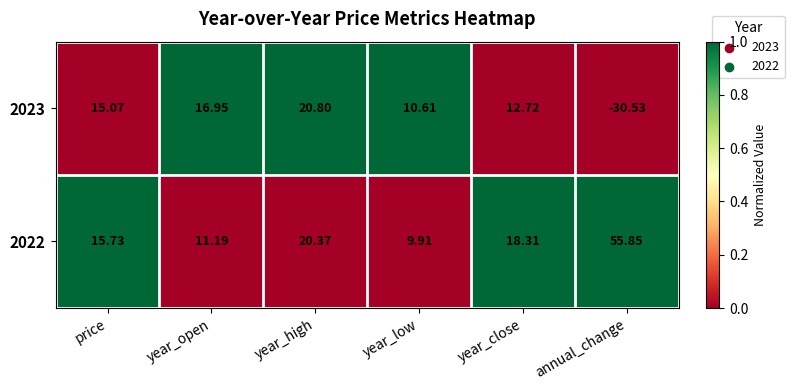

At how many categories does at least one series exceed 0?

6